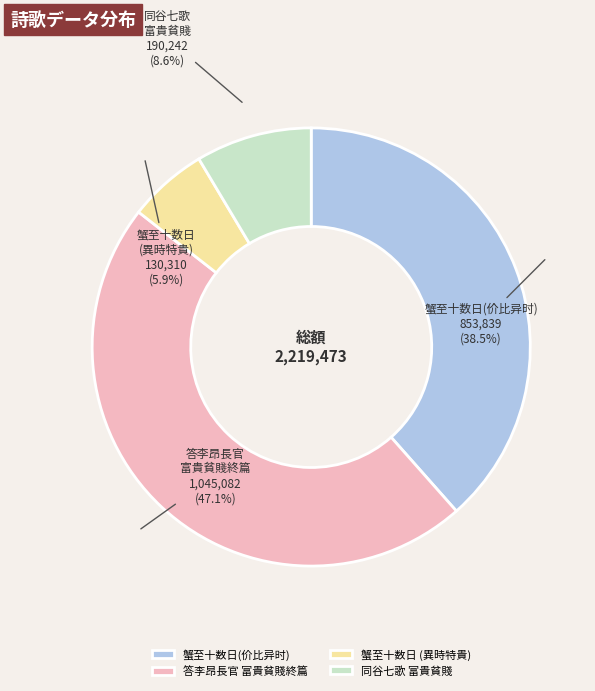

How much of the chart is everything except 答李昂長官 富貴貧賤終篇?

52.9%